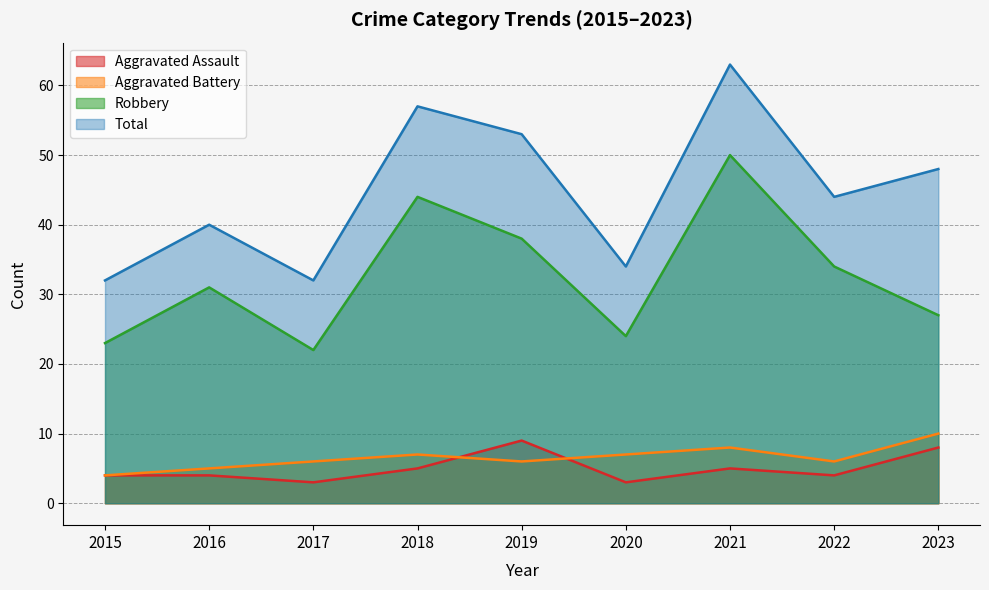

Which series has the largest range (max minus min)?

Total